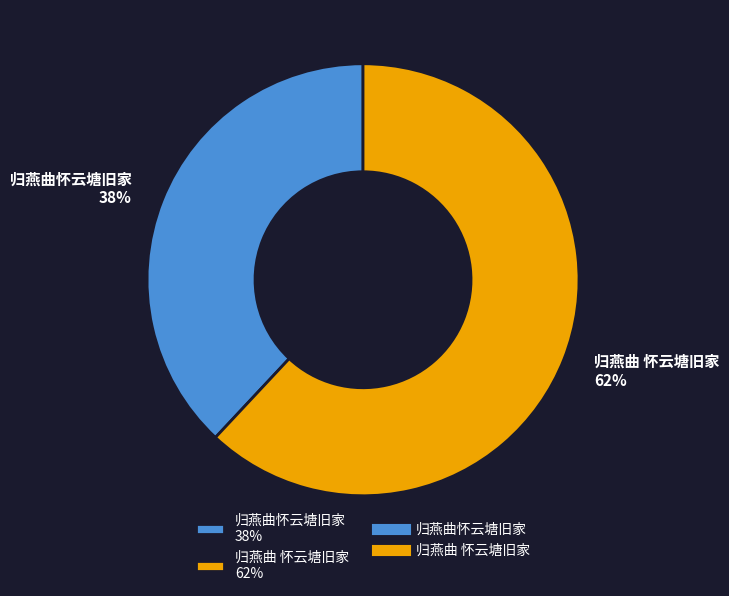

Which slice represents more than half of the pie?

归燕曲 怀云塘旧家